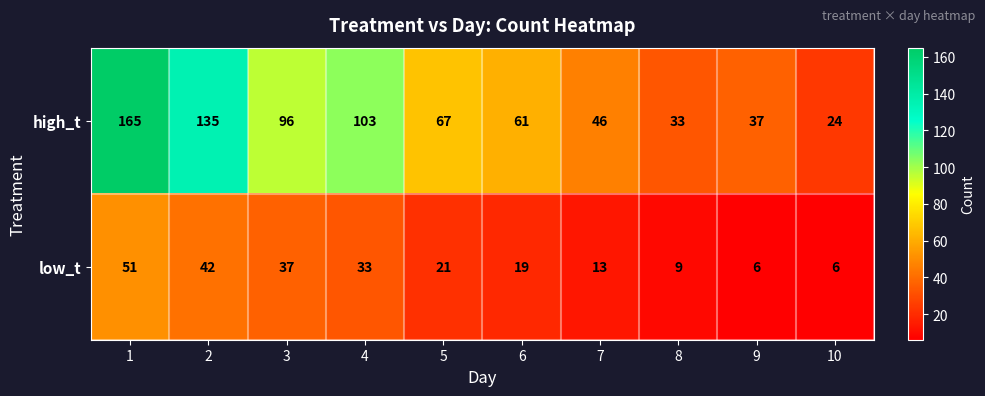

What is the difference between the low_t values at 4 and 10?

27